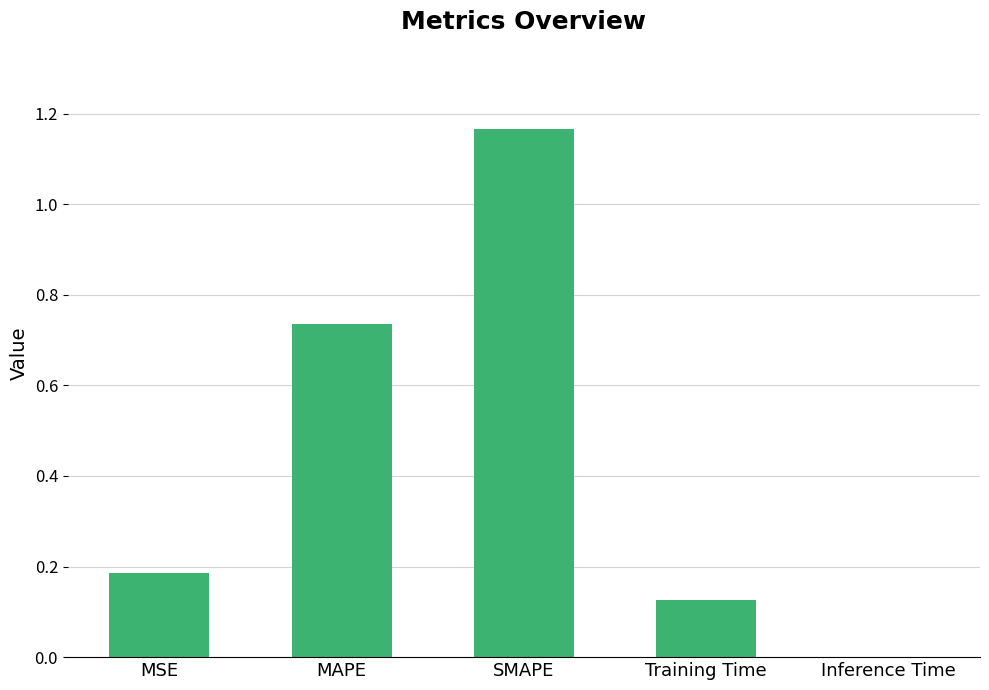

True or false: the data shows 0.3 at MSE.

False